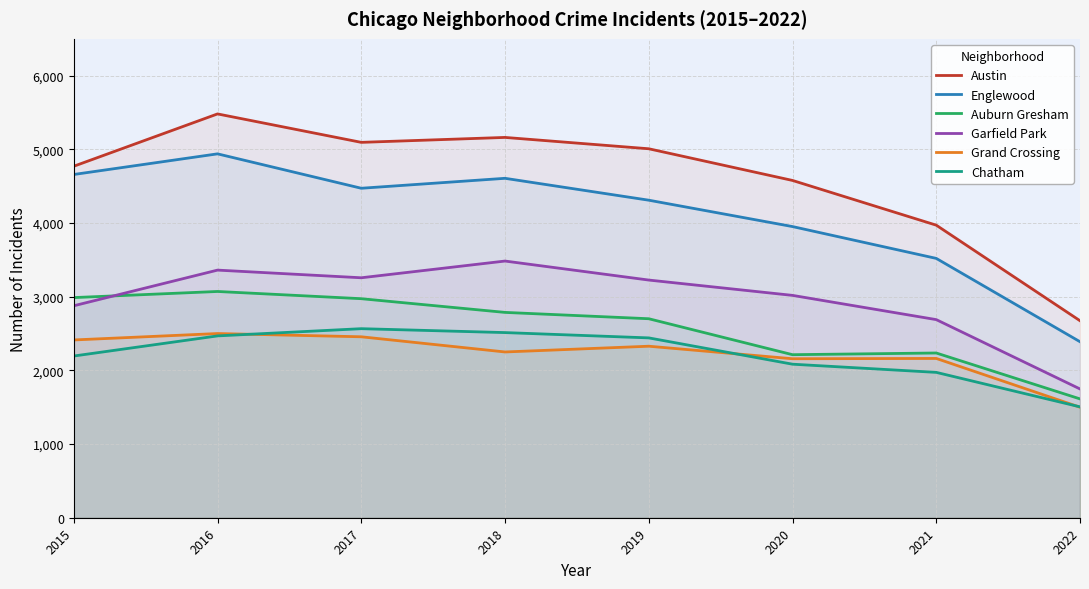

What is the difference between the Grand Crossing values at 2015 and 2019?

85